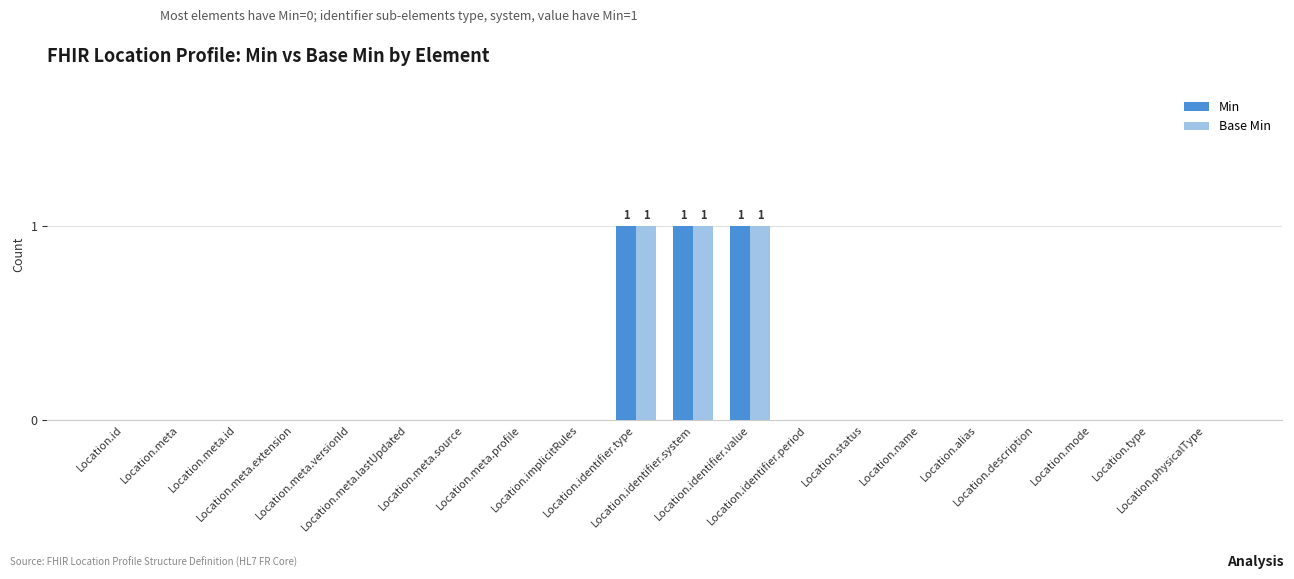

Reading right to left, what are all the values shown in this chart?

Min: 0	0	0	0	0	0	0	0	1	1	1	0	0	0	0	0	0	0	0	0
Base Min: 0	0	0	0	0	0	0	0	1	1	1	0	0	0	0	0	0	0	0	0